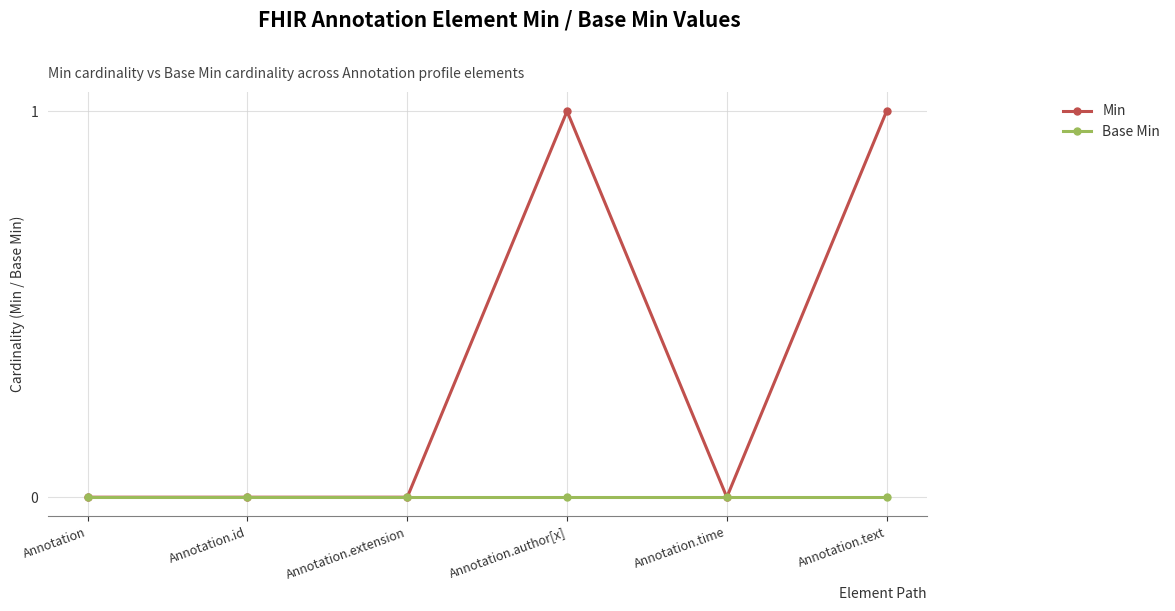

True or false: Base Min has more than 2 interior local peaks.

False